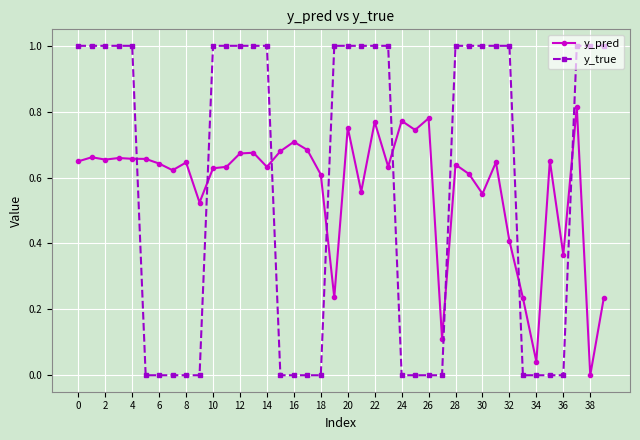

Rank the series by their maximum value, from highest to lowest.

y_true, y_pred